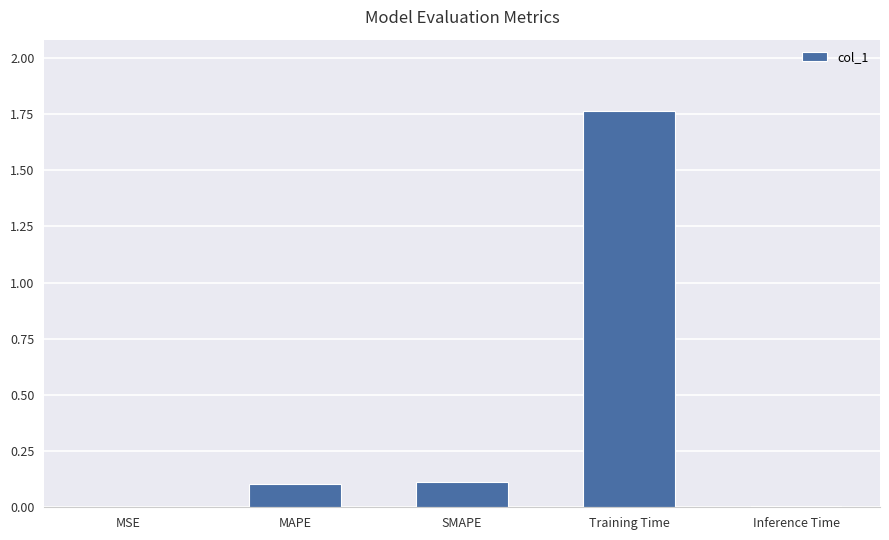

The value at Training Time is 2.7. True or false?

False